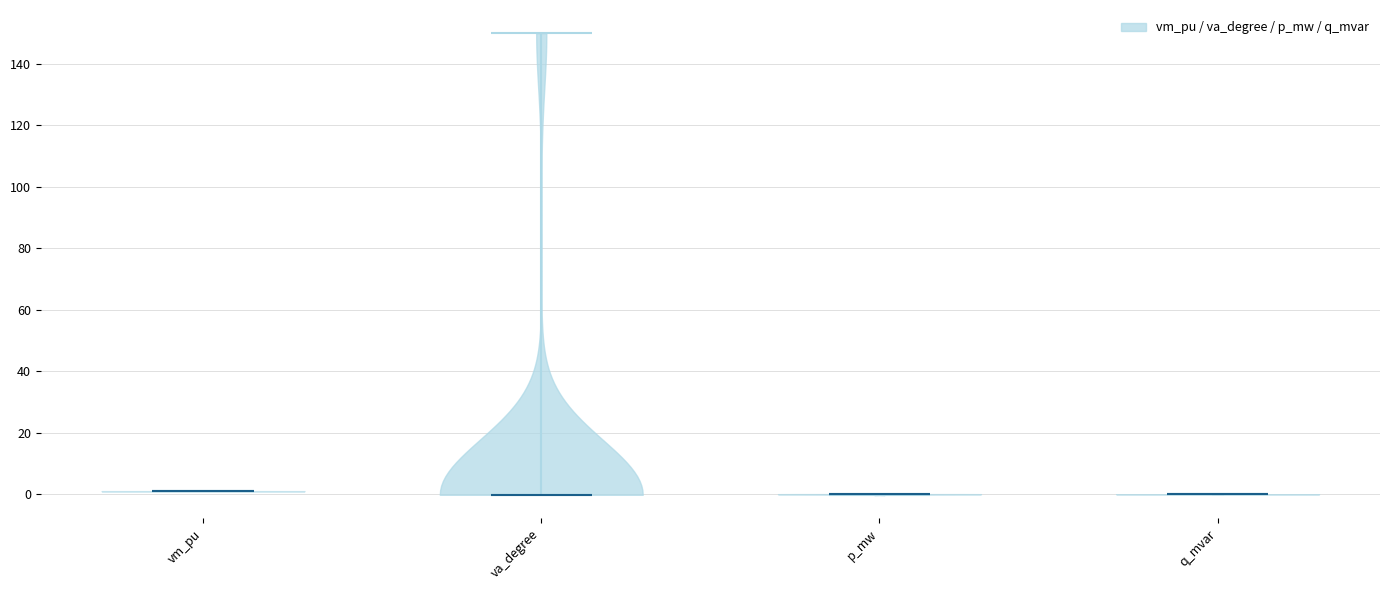

Reading left to right, read every violin against the y-axis: where its median line is, and the lowest and highest points it reaches. The values are not printed on the chart, so give them approximately, as read against the axis.

vm_pu: median line 0, lowest point 0, highest point 2
va_degree: median line 0, lowest point 0, highest point 150
p_mw: median line 0, lowest point 0, highest point 0
q_mvar: median line 0, lowest point 0, highest point 0